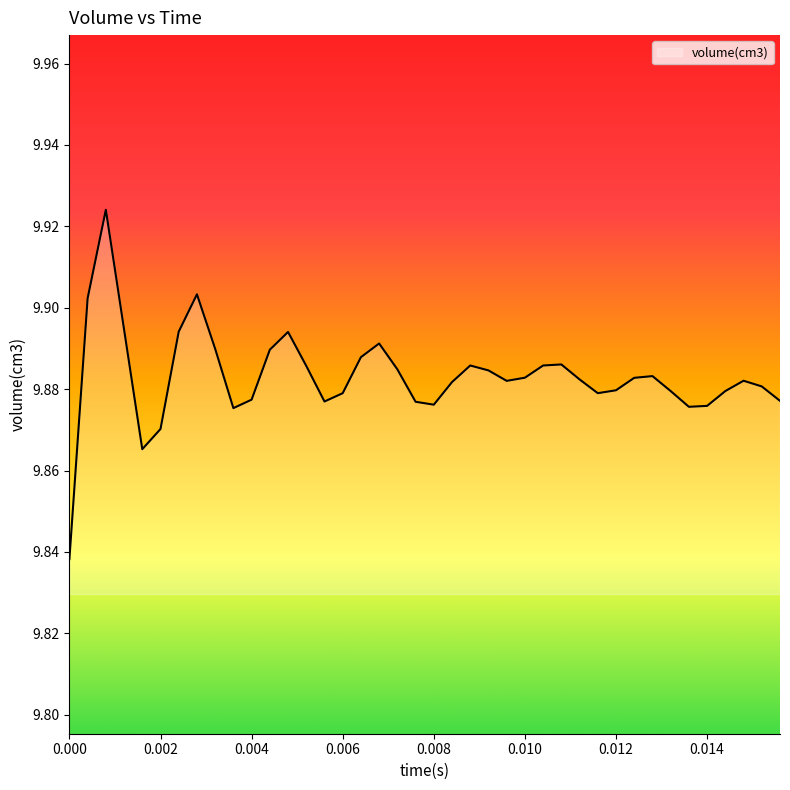

Is this an area chart (filled region under the line)?

Yes